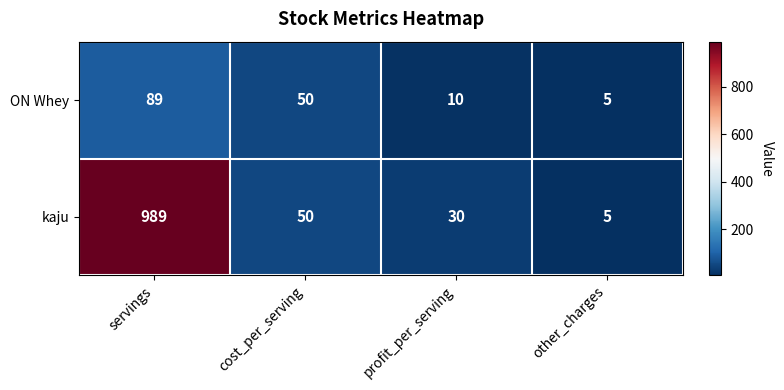

The value of kaju at cost_per_serving is 69. True or false?

False